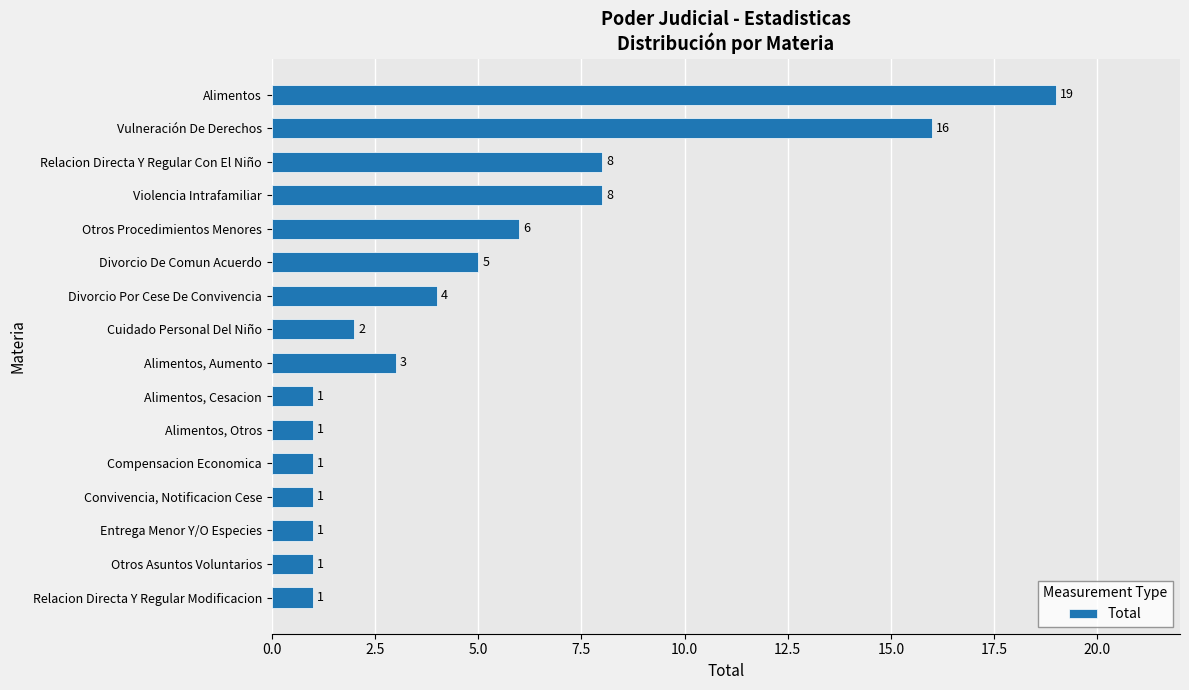

What is the average value?

5